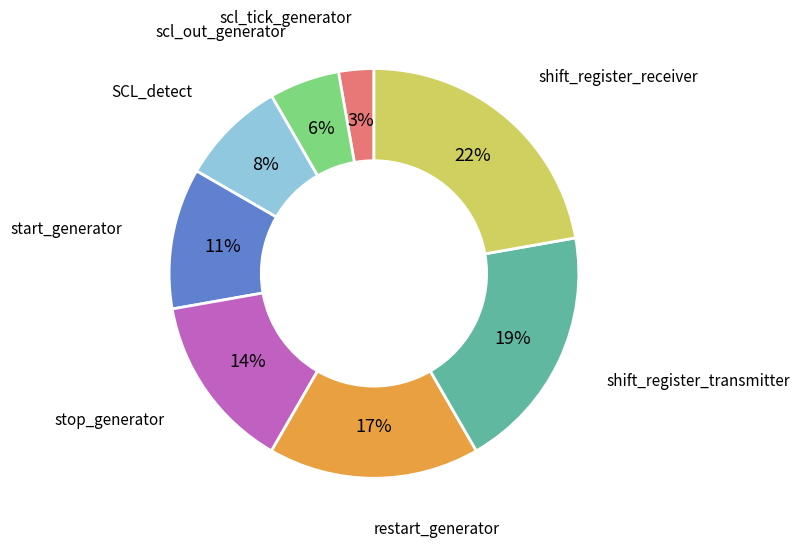

How many slices are in this pie chart?

8